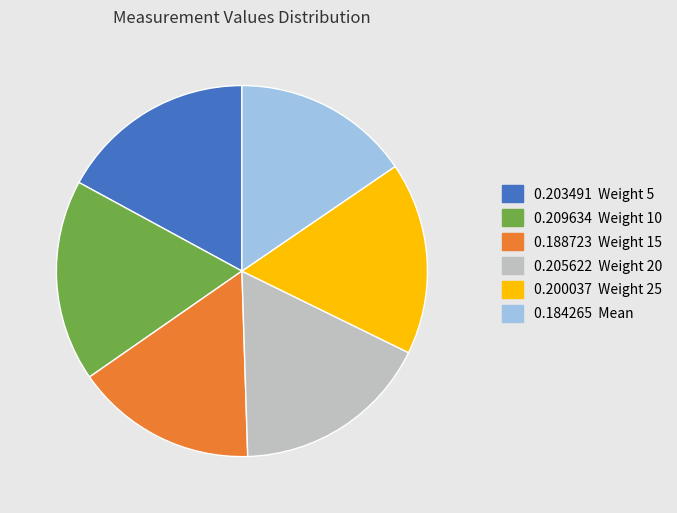

Is it true that 0.209634 Weight 10 is 18% of the pie?

True